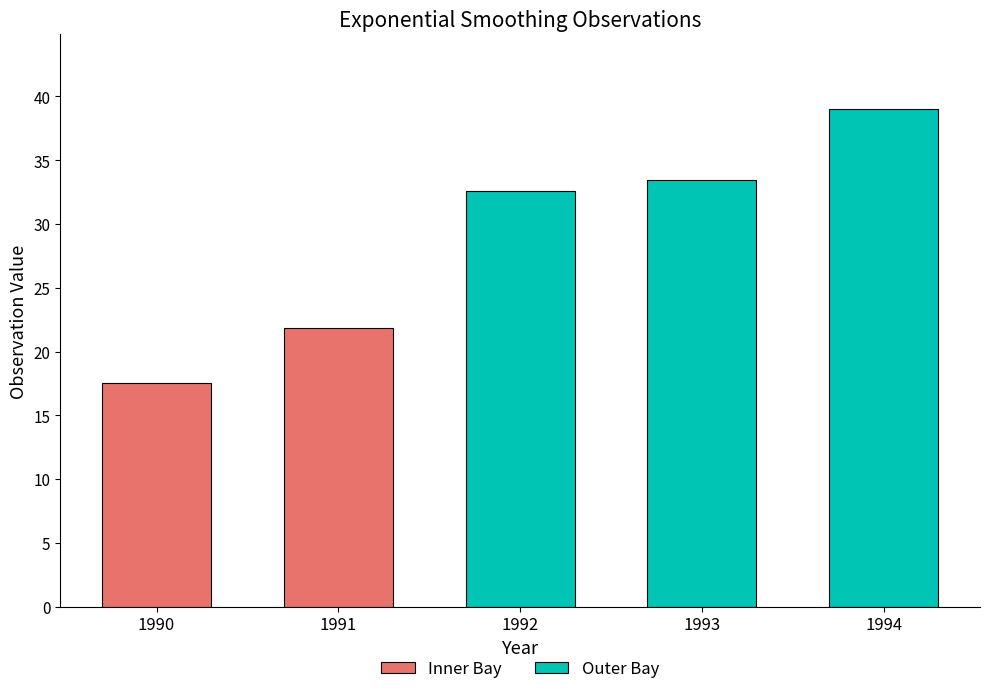

The Outer Bay series shows 25.1 at 1996. True or false?

False